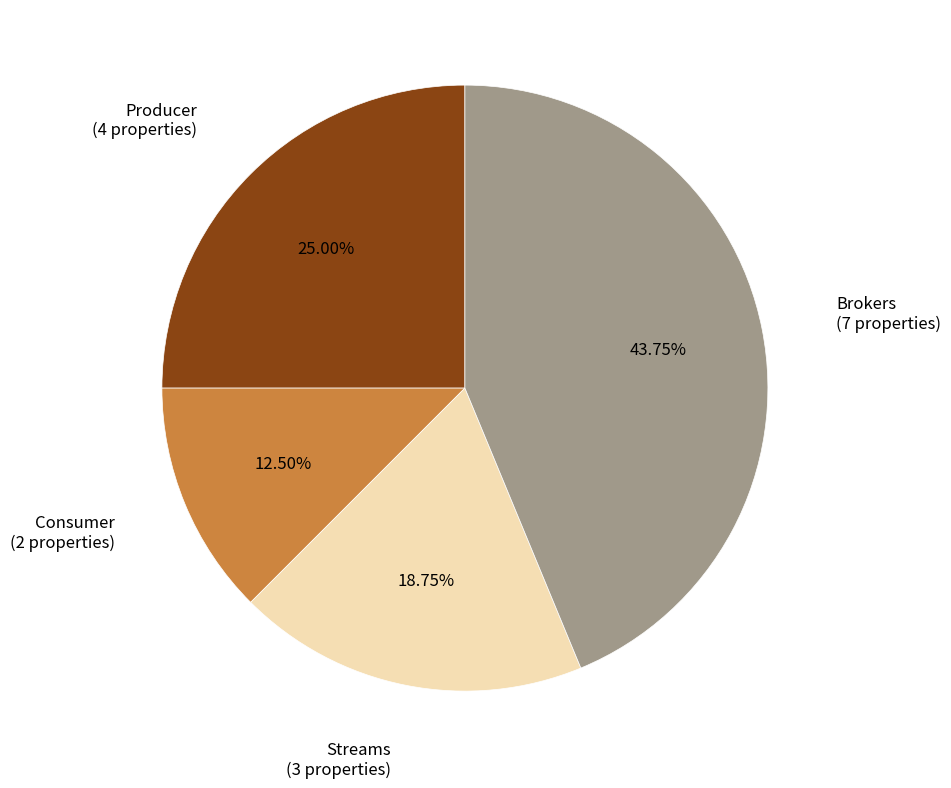

To the nearest percent, what is the average slice percentage?

25%